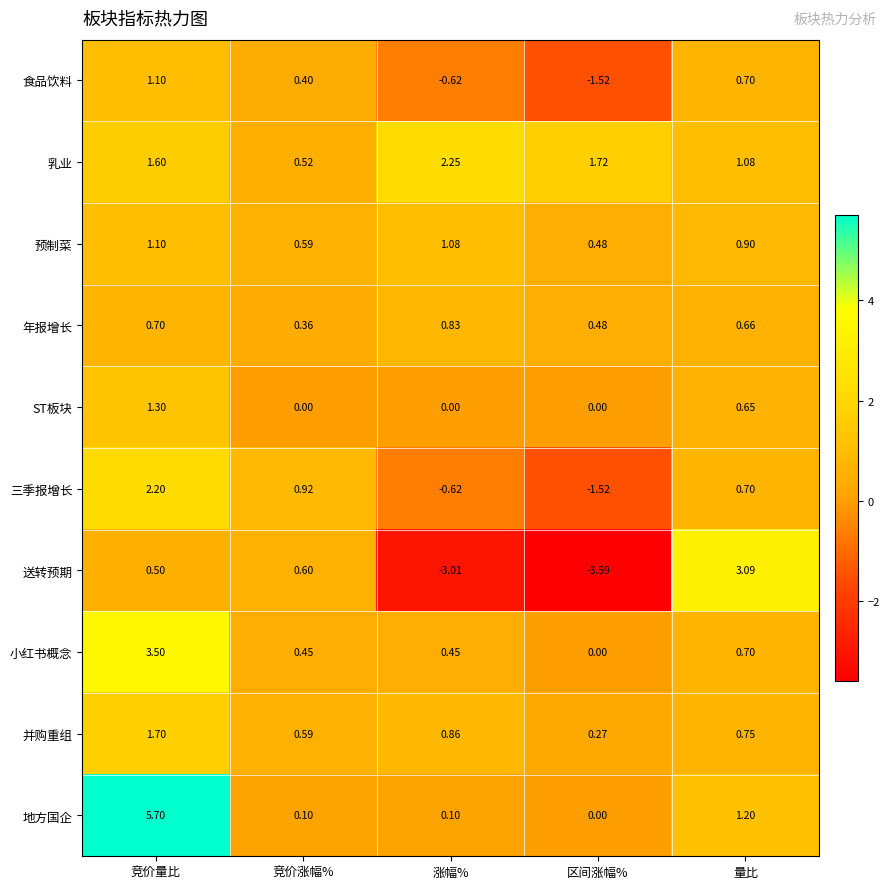

Rank the categories by 年报增长 value from lowest to highest.

竞价涨幅%, 区间涨幅%, 量比, 竞价量比, 涨幅%